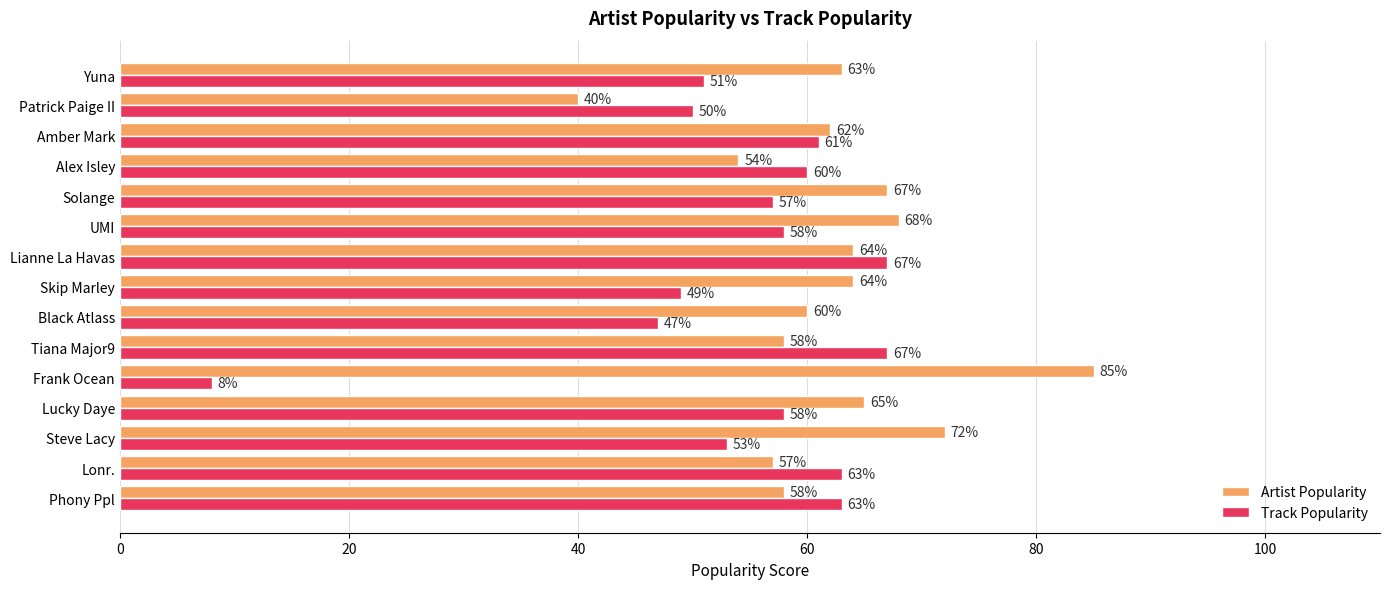

What is the difference between the Artist Popularity values at Solange and Phony Ppl?

9